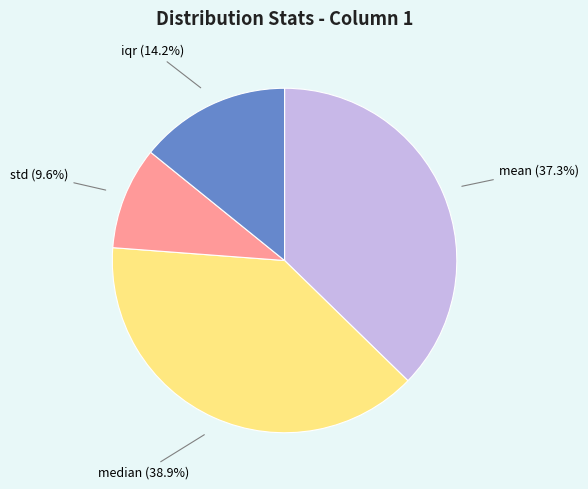

Does any single category account for the majority?

No